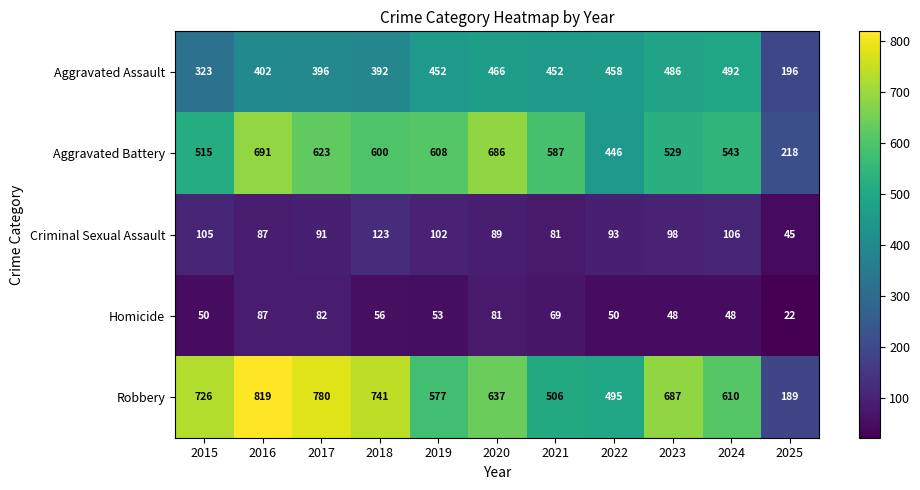

Which label corresponds to the smallest value in the chart?

2025